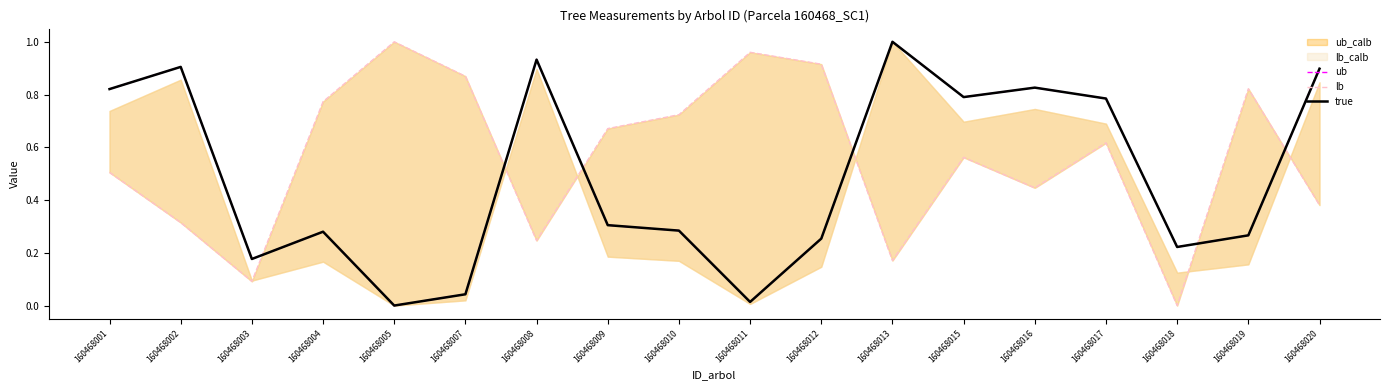

True or false: ub has a value of 0.0 at 160468011.

True